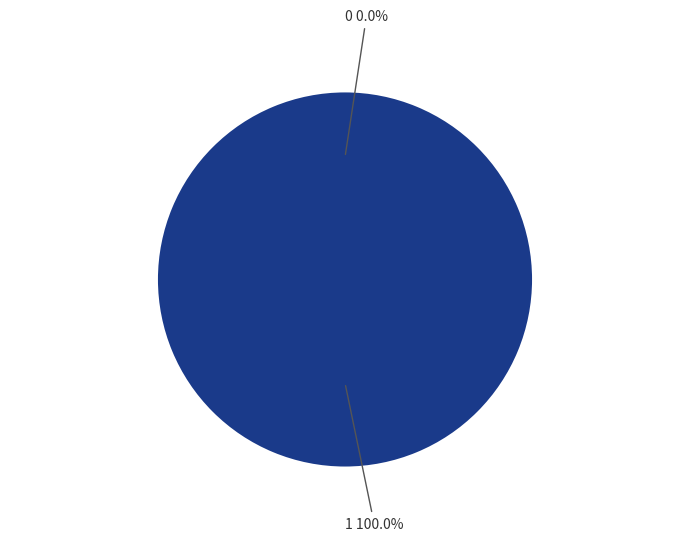

To the nearest percent, what is the average slice percentage?

50%